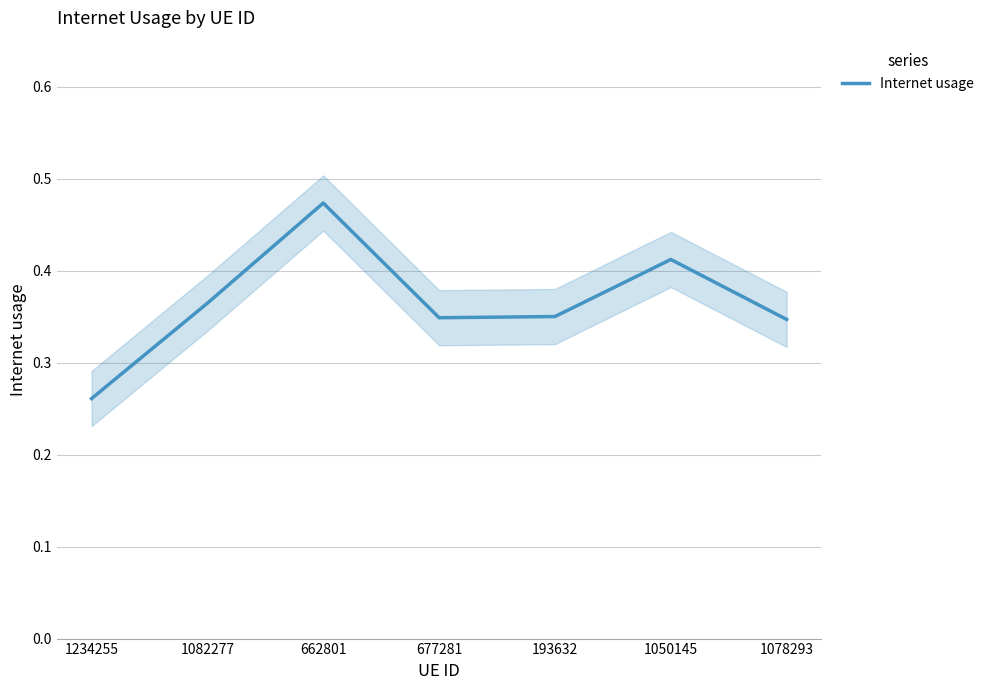

What is the greatest value displayed?

0.5